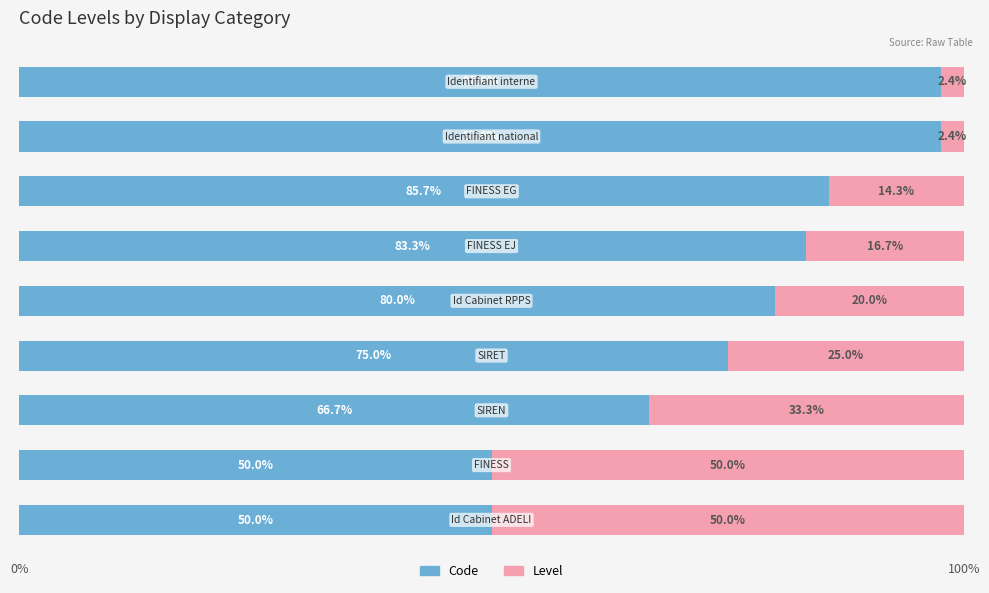

What is the average value of the Code series?

76.2